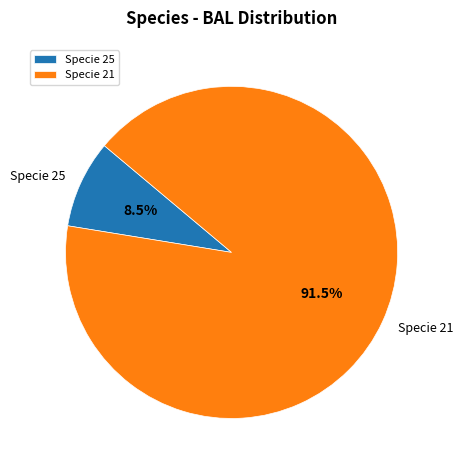

Which category has the biggest portion of the pie?

Specie 21